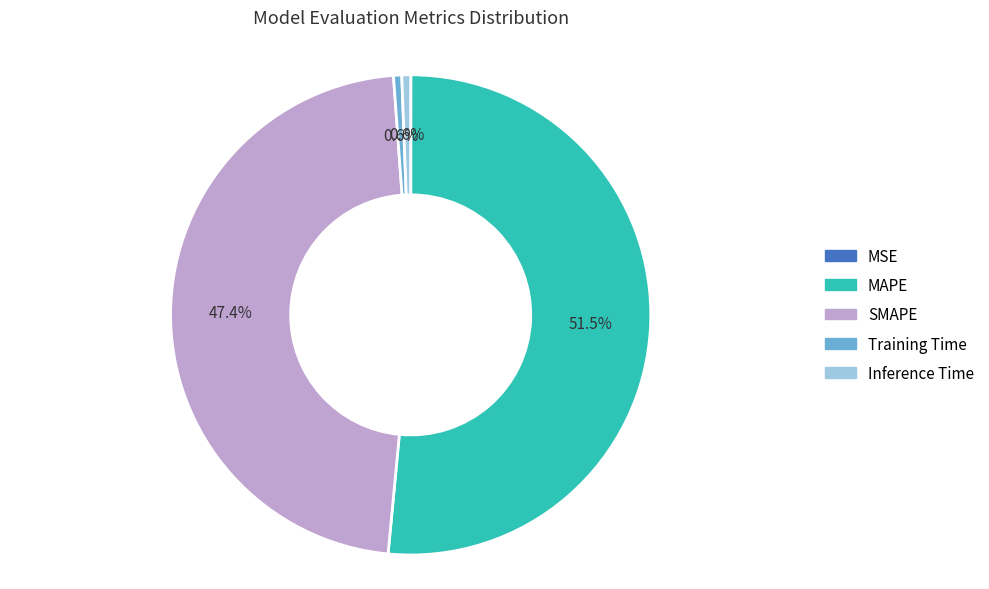

Is the sum of Inference Time and MAPE greater than half?

Yes